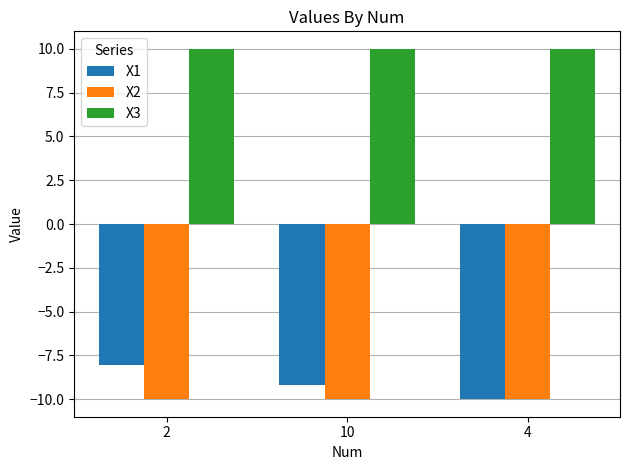

At how many categories does at least one series exceed 8?

3